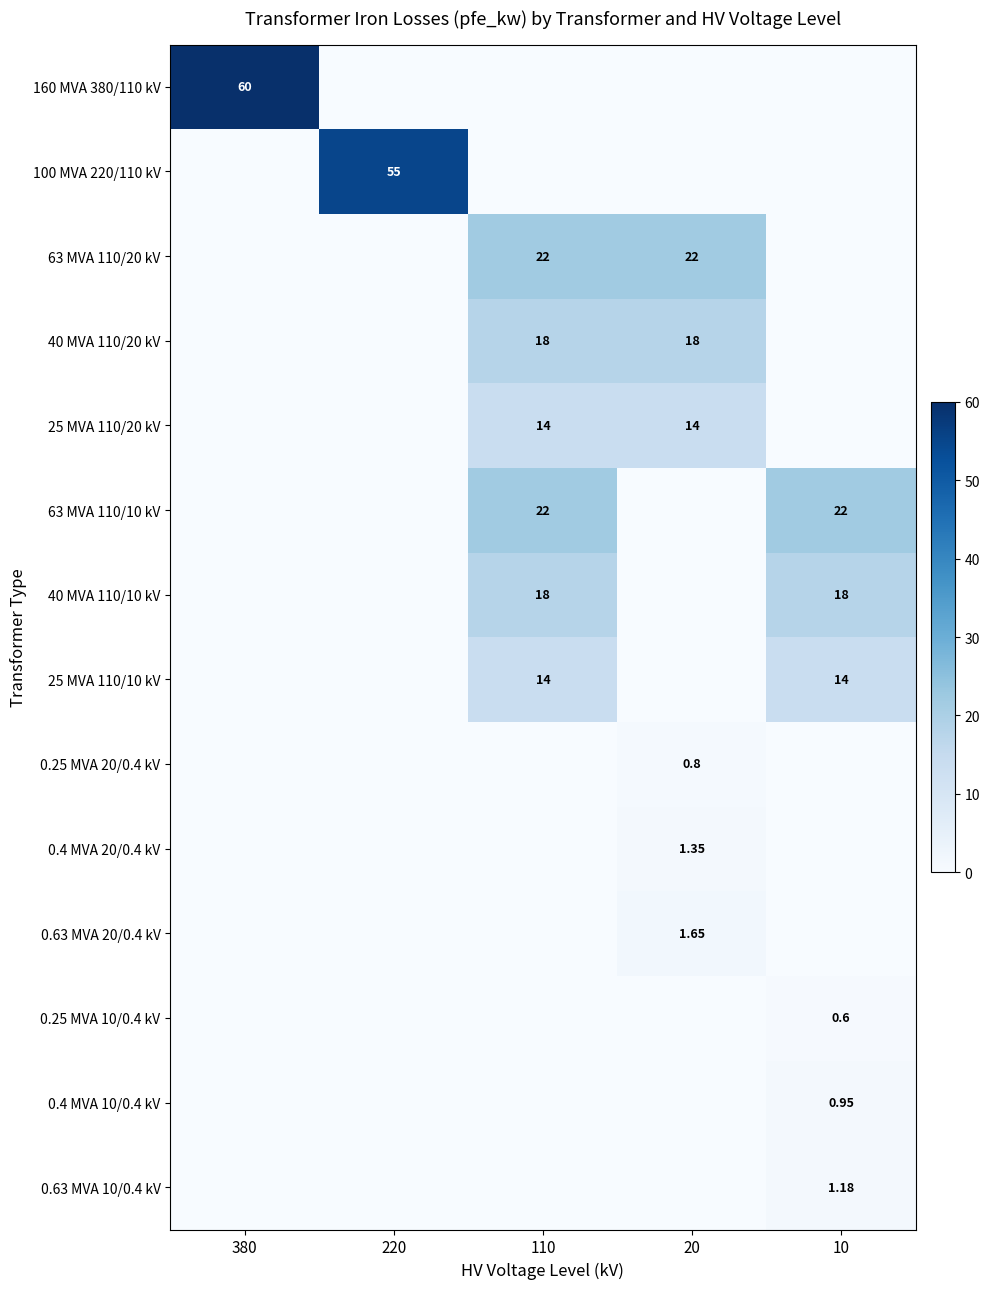

What is the sum of the 0.25 MVA 10/0.4 kV values at 10 and 20?

0.6